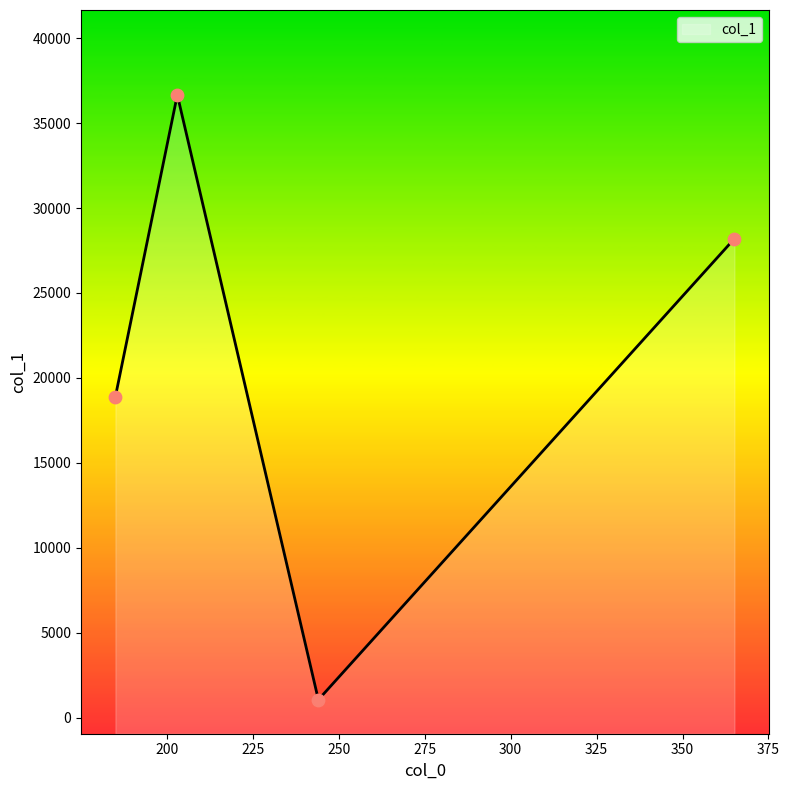

Between 365.1048889160156 and 244.0789031982422, which is larger?

365.1048889160156